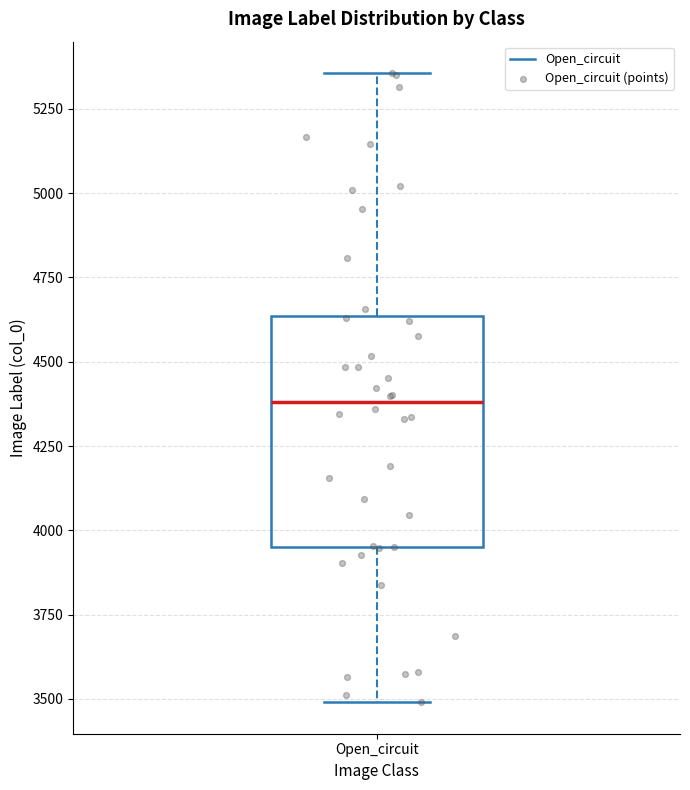

Where does the upper whisker of the box for Open_circuit end on the y-axis? The values are not printed on the chart, so give them approximately, as read against the axis.

5350